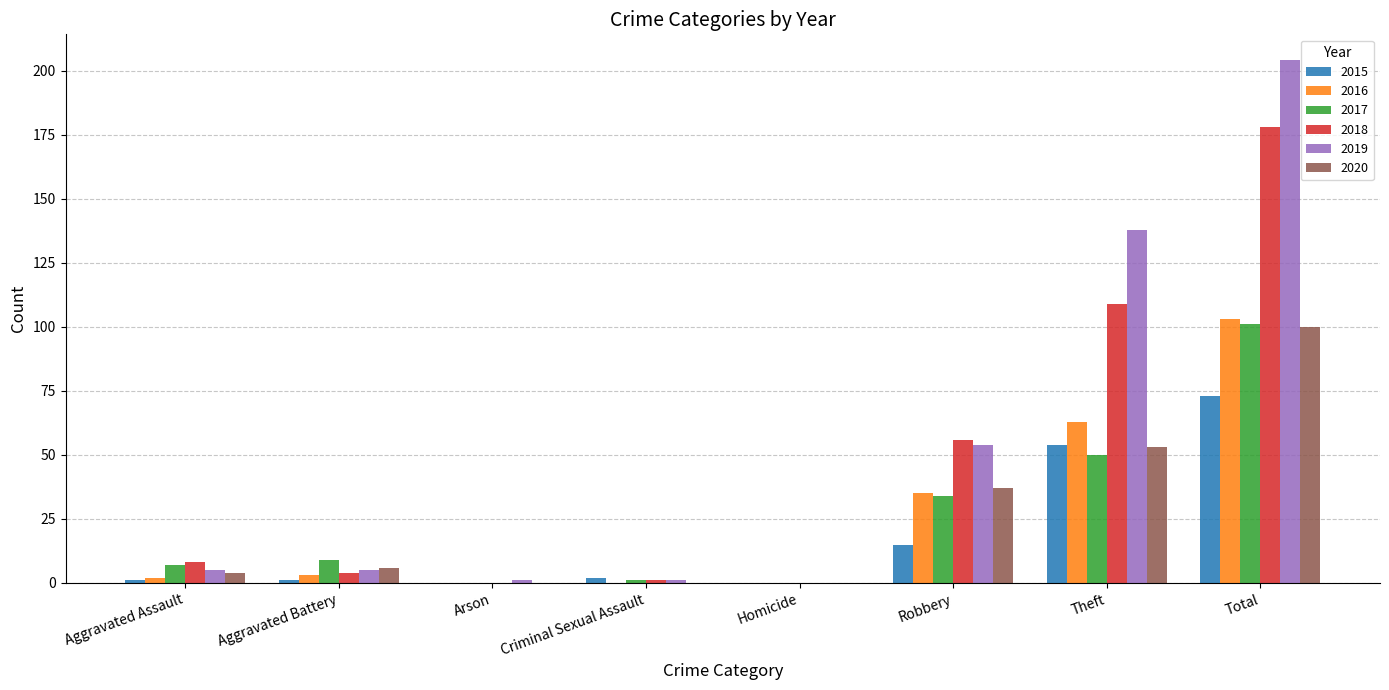

What is the total value across all series at Arson?

1